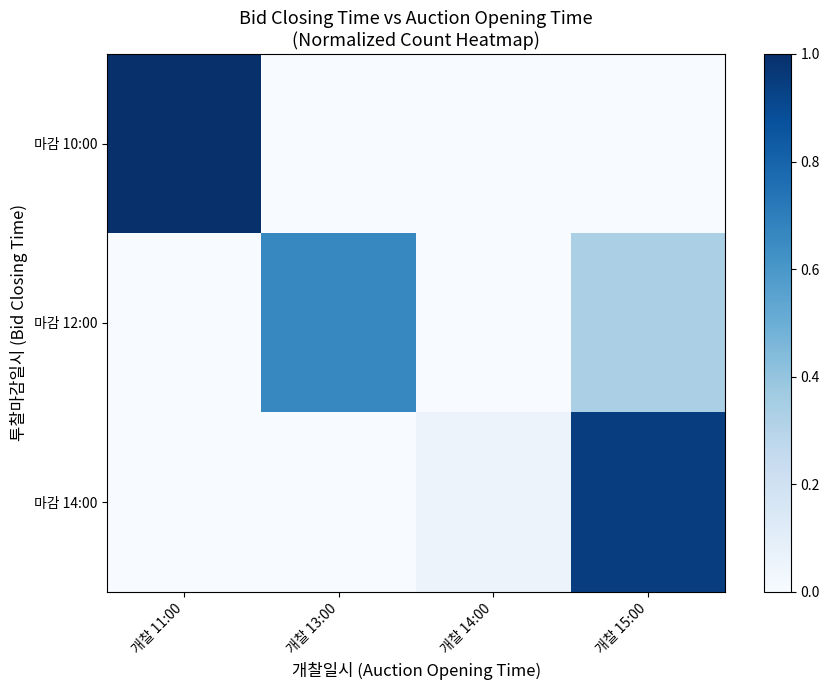

What is the greatest value displayed?

1.0